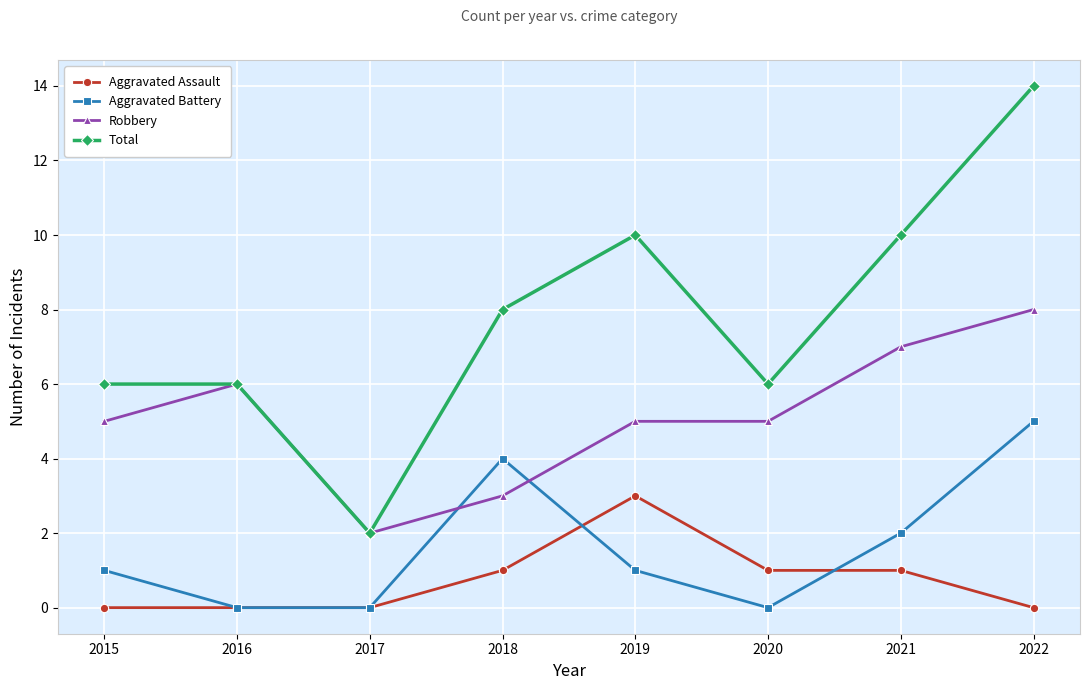

True or false: Robbery and Aggravated Battery cross at least once.

True